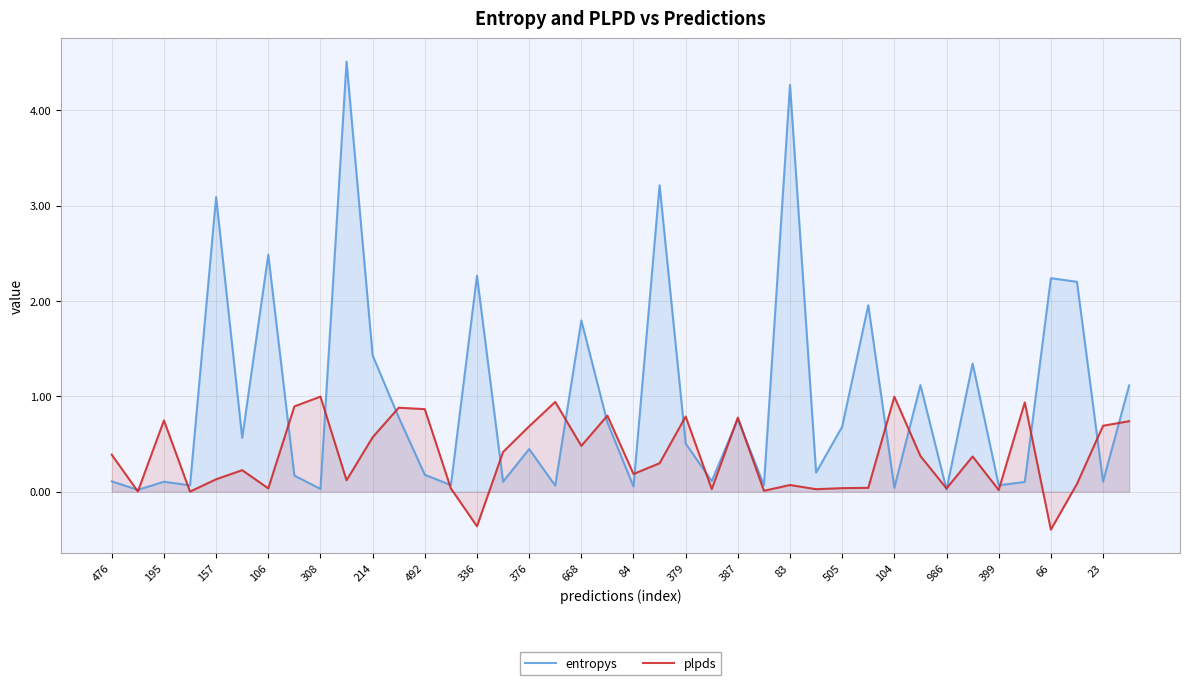

Rank the series by their average value, from highest to lowest.

entropys, plpds